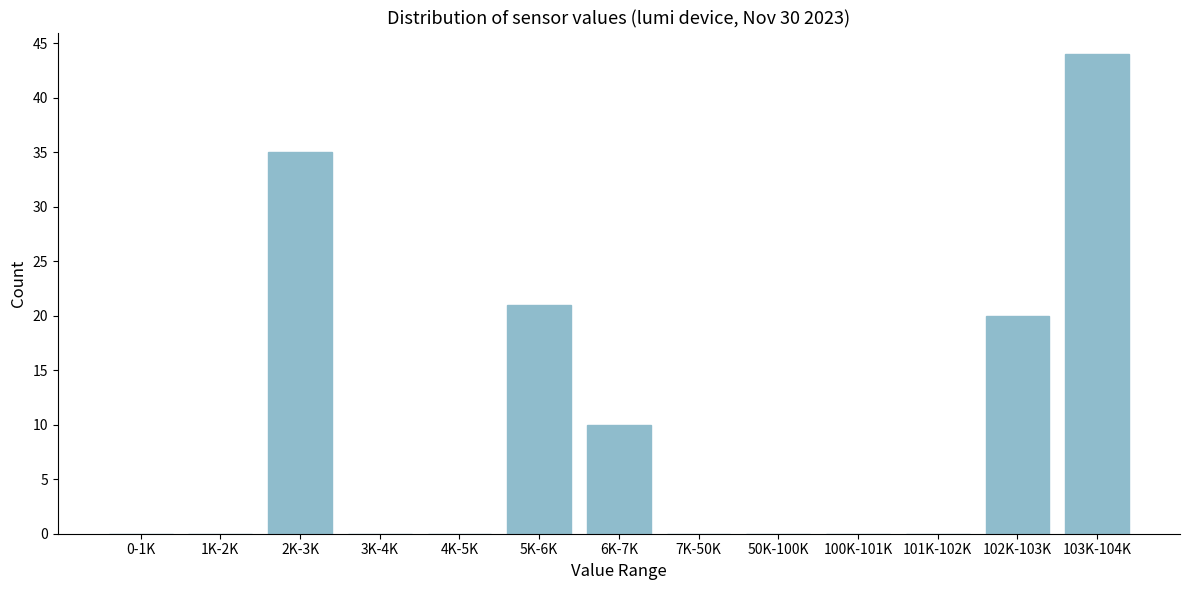

Reading left to right, list all the values displayed in this chart.

0-1K=0	1K-2K=0	2K-3K=35	3K-4K=0	4K-5K=0	5K-6K=21	6K-7K=10	7K-50K=0	50K-100K=0	100K-101K=0	101K-102K=0	102K-103K=20	103K-104K=44